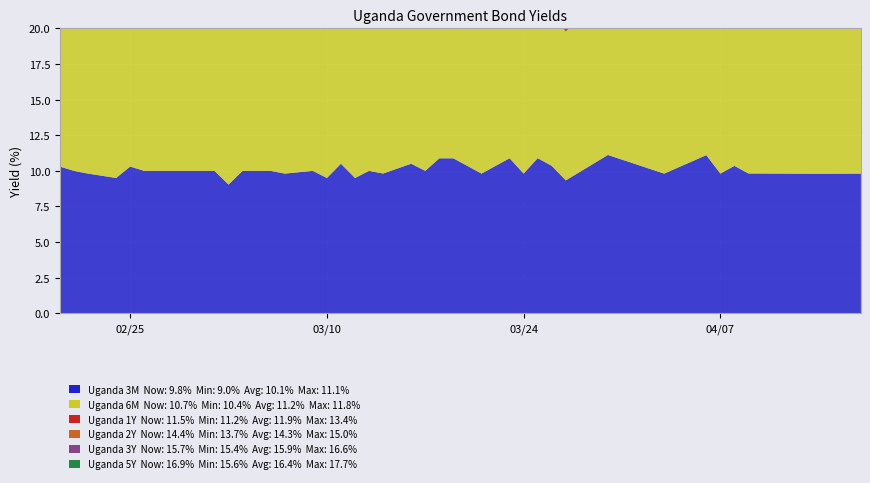

Reading left to right, transcribe all the data shown in this chart.

Uganda 3M: 10.3	10.0	9.8	9.5	10.3	10.0	10.0	10.0	10.0	9.0	10.0	10.0	10.0	9.8	10.0	9.5	10.5	9.5	10.0	9.8	10.5	10.0	10.9	10.9	10.3	9.8	10.9	9.8	10.9	10.4	9.3	11.1	9.8	11.1	9.8	10.3	9.8	9.8	9.8	9.8
Uganda 6M: 11.3	10.5	10.7	10.5	11.3	11.1	11.3	11.4	11.4	11.4	11.4	11.4	11.4	10.7	11.4	10.5	11.4	10.5	11.4	10.8	11.4	11.4	11.7	11.7	11.7	10.7	11.7	11.8	11.8	10.7	10.4	11.6	10.7	11.6	10.7	11.0	11.0	11.1	11.1	10.7
Uganda 1Y: 11.6	11.2	11.2	11.2	13.4	11.3	11.6	11.8	11.8	11.3	11.8	11.8	11.8	13.2	11.8	11.2	11.5	11.5	11.8	13.2	11.8	11.8	11.8	11.8	13.2	13.2	11.5	11.8	11.8	11.5	12.3	12.3	11.5	12.0	11.5	11.3	11.3	11.3	13.2	11.5
Uganda 2Y: 13.7	13.8	14.5	13.9	13.7	13.9	13.9	13.9	14.1	14.2	14.1	14.1	14.1	14.4	14.1	13.9	13.9	13.9	14.3	14.5	13.9	14.3	14.2	14.8	14.8	14.8	15.0	14.4	14.4	14.4	14.8	15.0	14.8	14.5	14.5	14.7	14.3	14.5	14.5	14.4
Uganda 3Y: 15.4	15.4	15.9	15.4	15.4	15.5	15.4	15.4	15.4	15.5	15.4	15.4	15.4	16.0	15.4	15.4	15.4	15.4	15.4	16.0	16.0	16.0	16.5	16.6	16.6	16.4	16.6	16.6	16.6	16.6	16.4	16.4	16.4	16.4	16.4	16.1	15.5	15.8	15.5	15.7
Uganda 5Y: 15.7	15.6	16.3	15.6	15.7	15.7	15.6	16.0	15.6	15.8	16.0	15.8	15.8	16.2	15.6	15.6	15.8	15.8	15.8	16.2	15.8	16.5	17.7	17.2	17.2	17.2	17.2	17.2	17.2	17.2	17.2	16.9	17.2	17.2	17.2	16.9	16.6	16.6	16.9	16.9